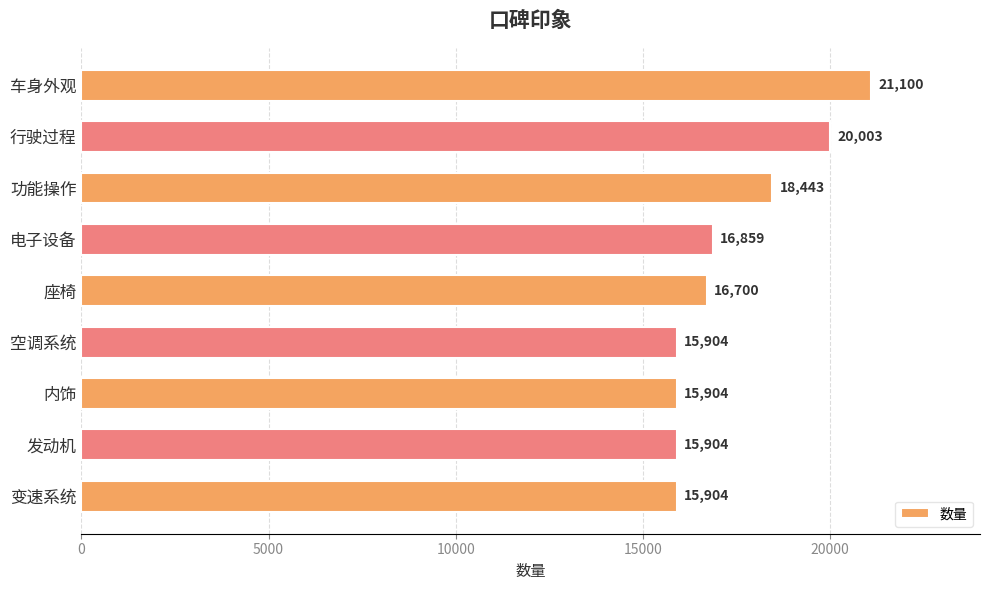

What is the change in value from 座椅 to 空调系统?

-796